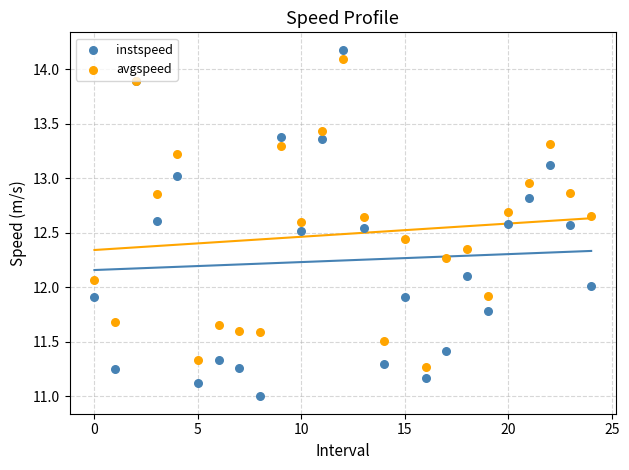

Which series contains the lowest Y value?

instspeed